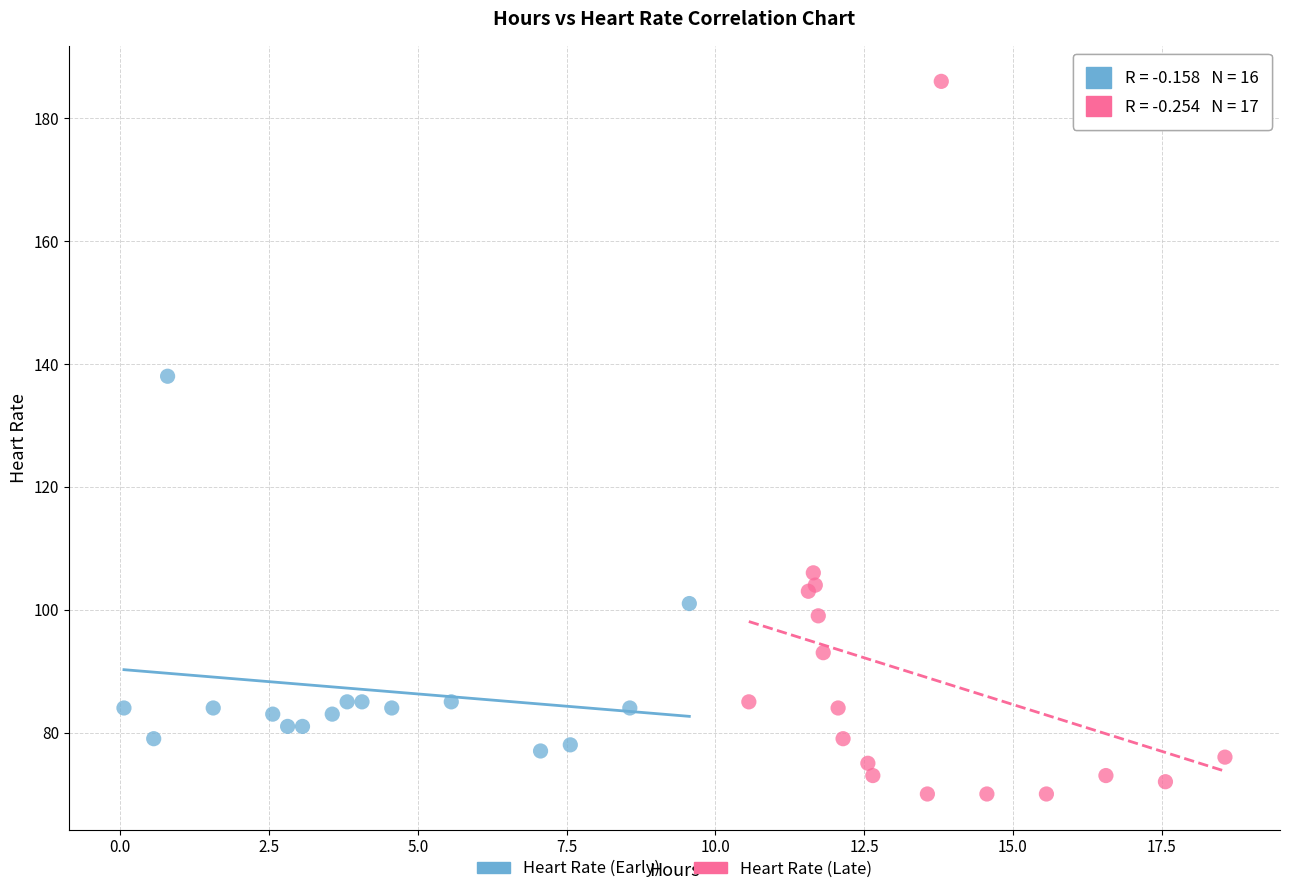

Which series contains the lowest Y value?

Heart Rate (Late)